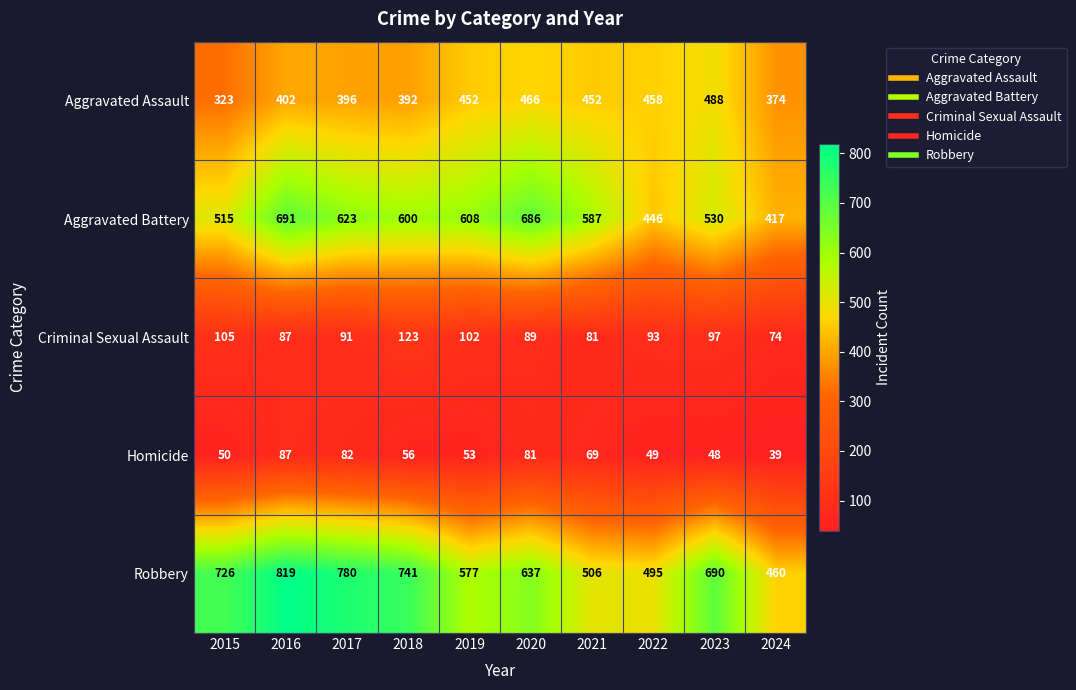

Rank the series by their maximum value, from highest to lowest.

Robbery, Aggravated Battery, Aggravated Assault, Criminal Sexual Assault, Homicide